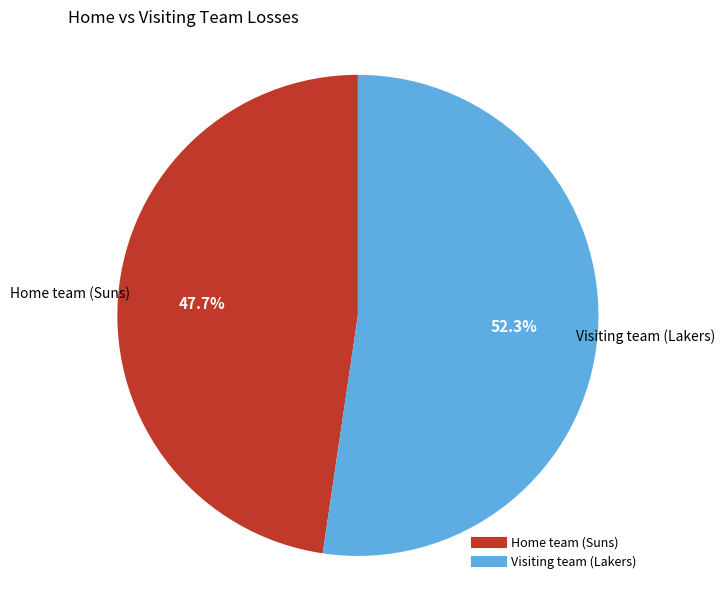

What is the largest slice in the pie chart?

Visiting team (Lakers)